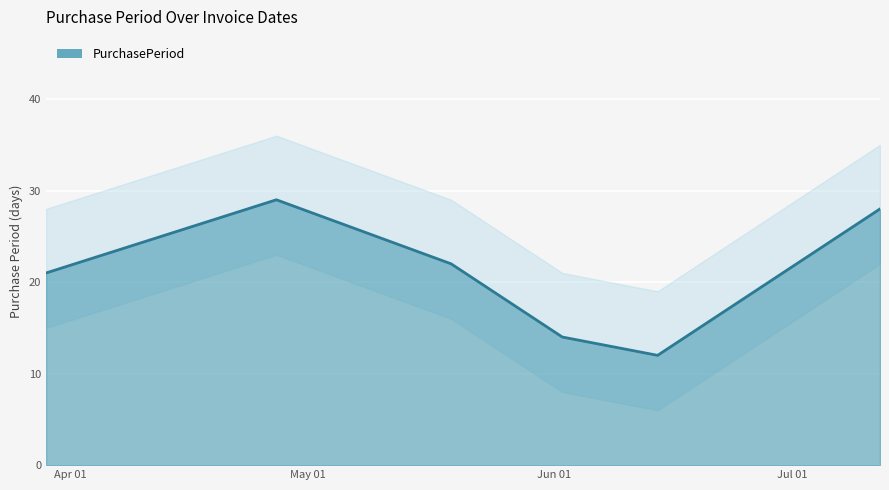

What is the average value?

21